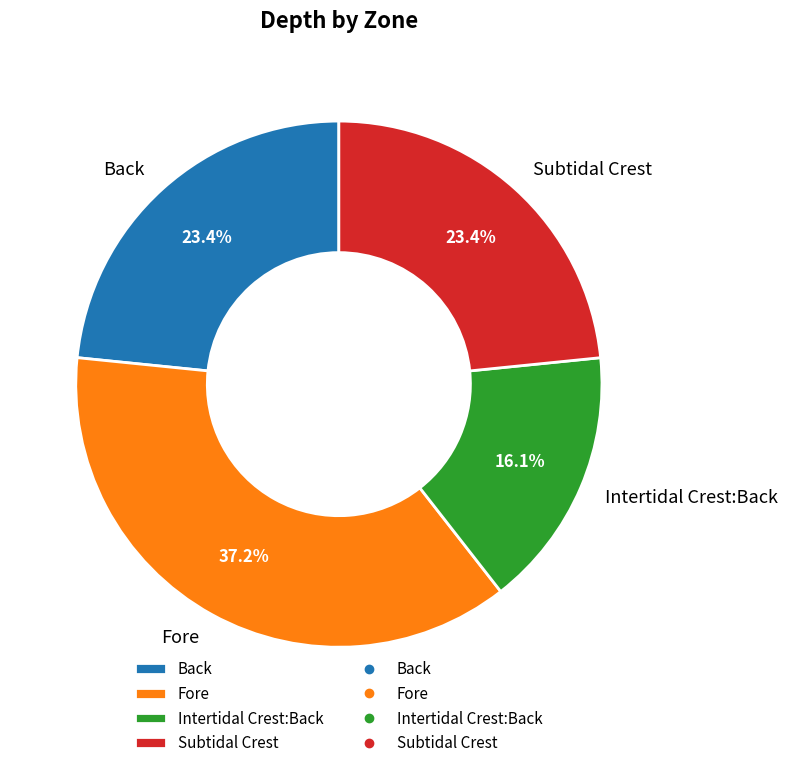

Is it true that Intertidal Crest:Back is 16% of the pie?

True